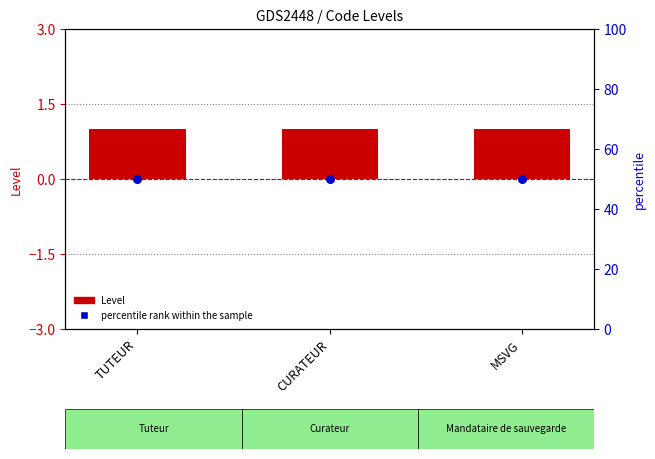

Is the value of percentile rank within the sample at TUTEUR greater than the value of Level at MSVG?

Yes